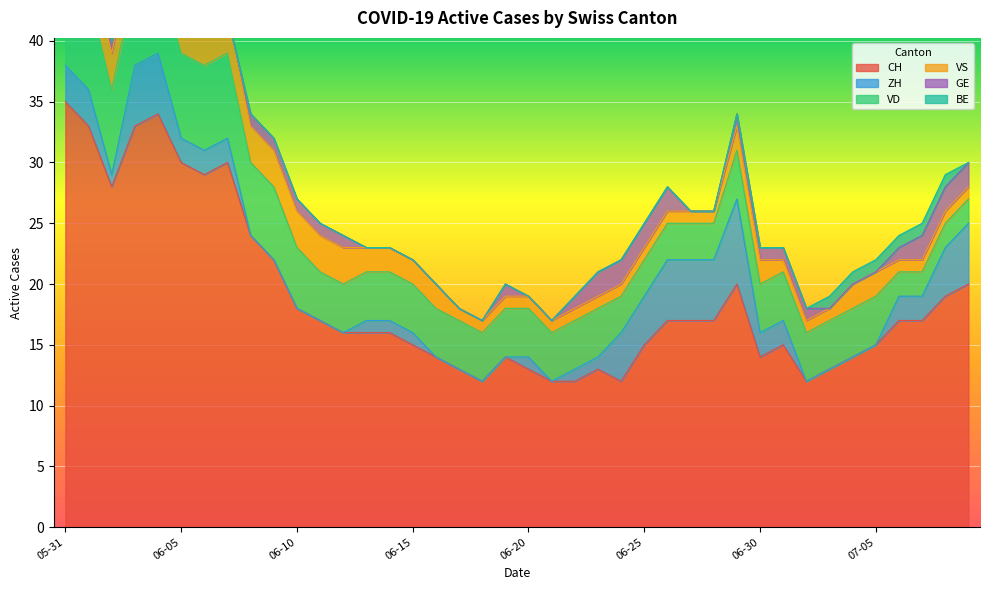

What are all the series names shown in the legend?

CH, ZH, VD, VS, GE, BE